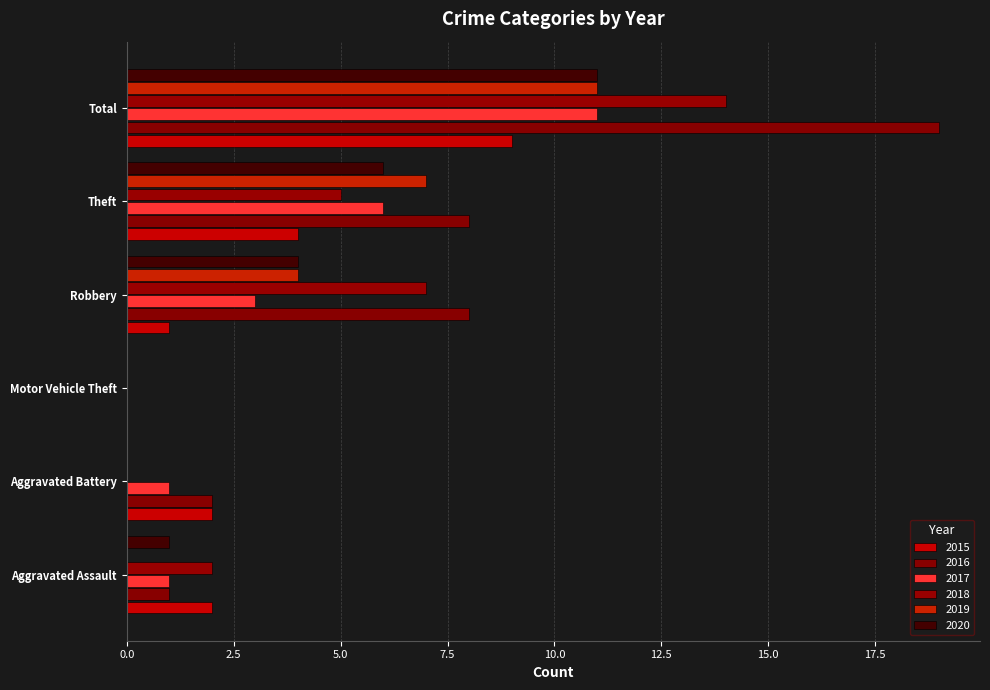

Count the 2015 values in the range 1 to 4.

4